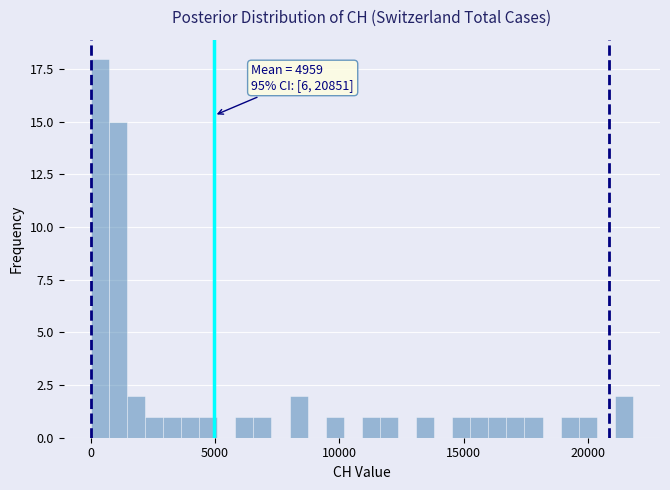

Around what value on the x-axis is the tallest bar? Give the approximate position of its centre, as read against the axis.

500